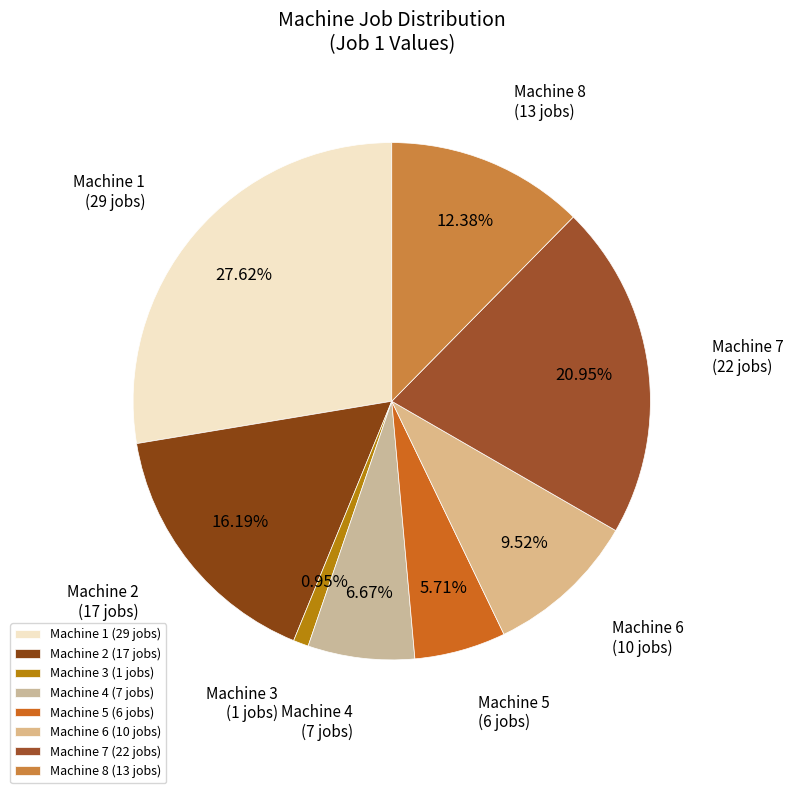

Approximately how many times larger is the value at Machine 2 compared to Machine 4?

2.4